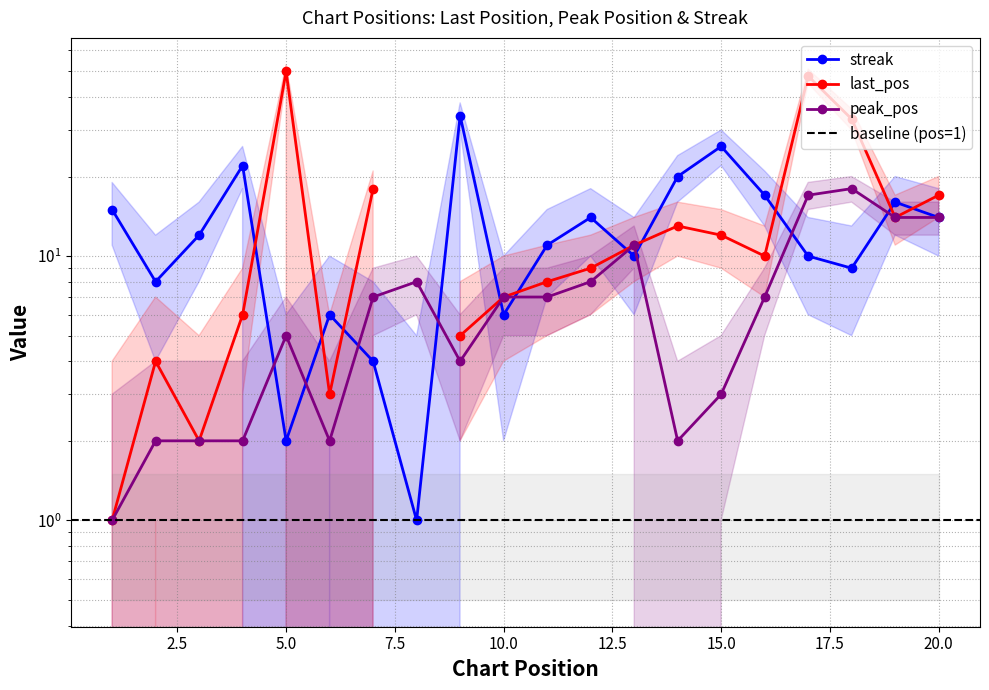

How many interior local valleys does the peak_pos series have?

3